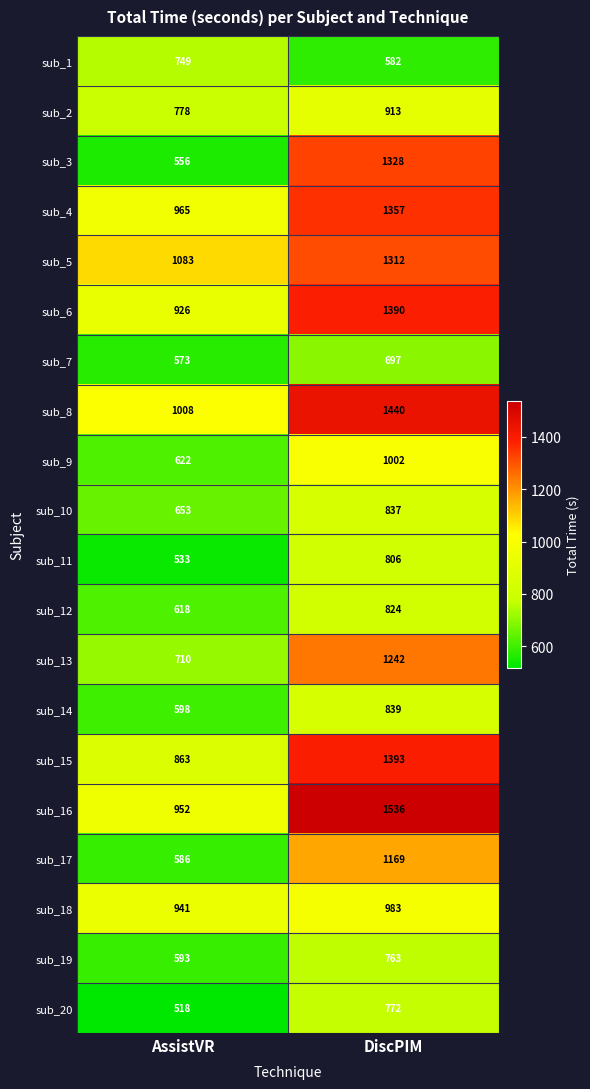

Which category has the highest value across all series?

DiscPIM